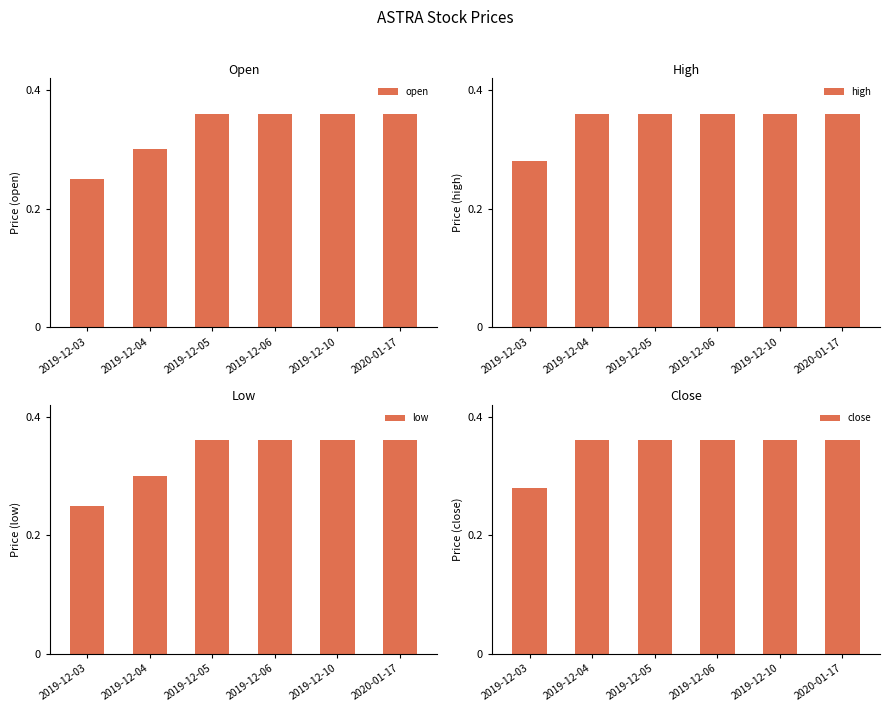

At which label does open reach its minimum?

2019-12-03